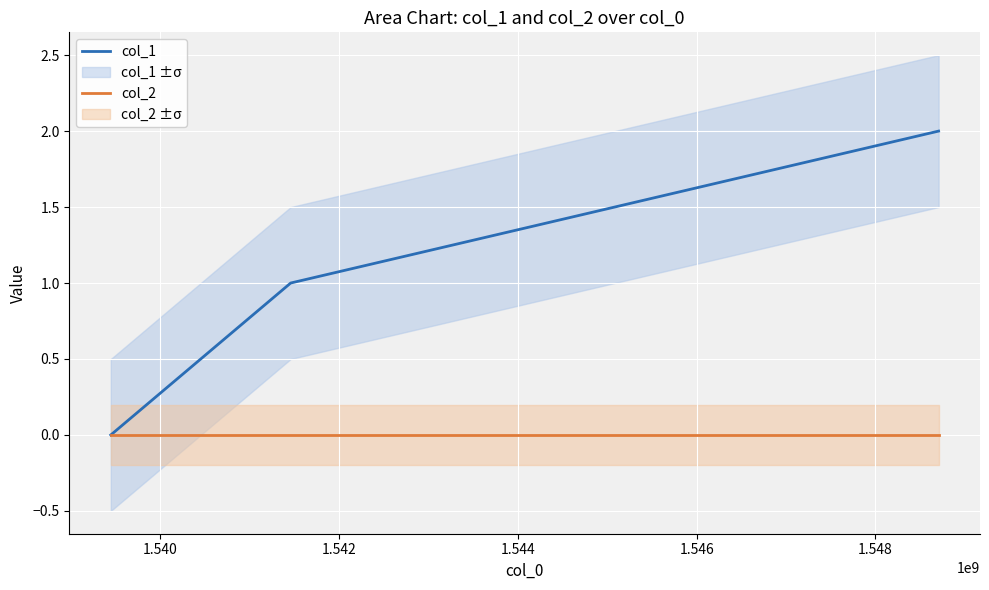

What are all the series names shown in the legend?

col_1, col_2